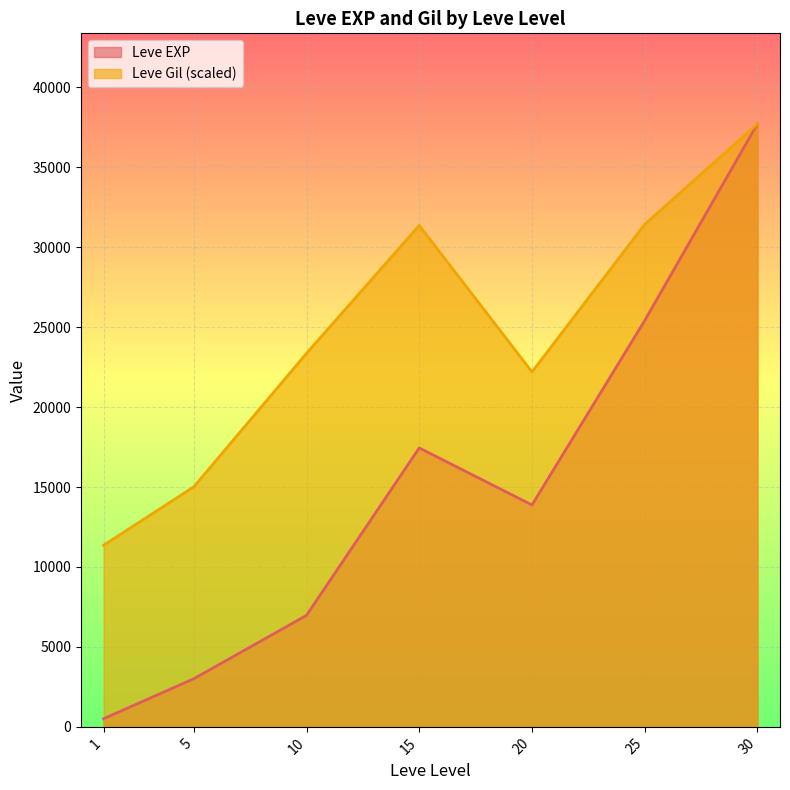

Which series has the largest total across all categories?

Leve Gil (scaled)